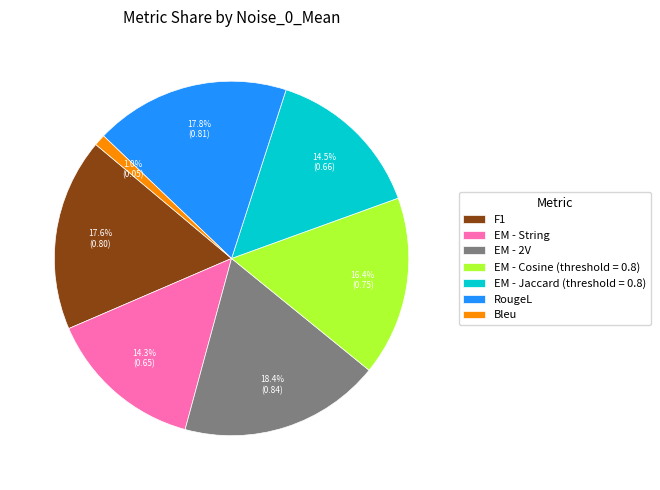

Is it true that EM - Jaccard (threshold = 0.8) is 29% of the pie?

False